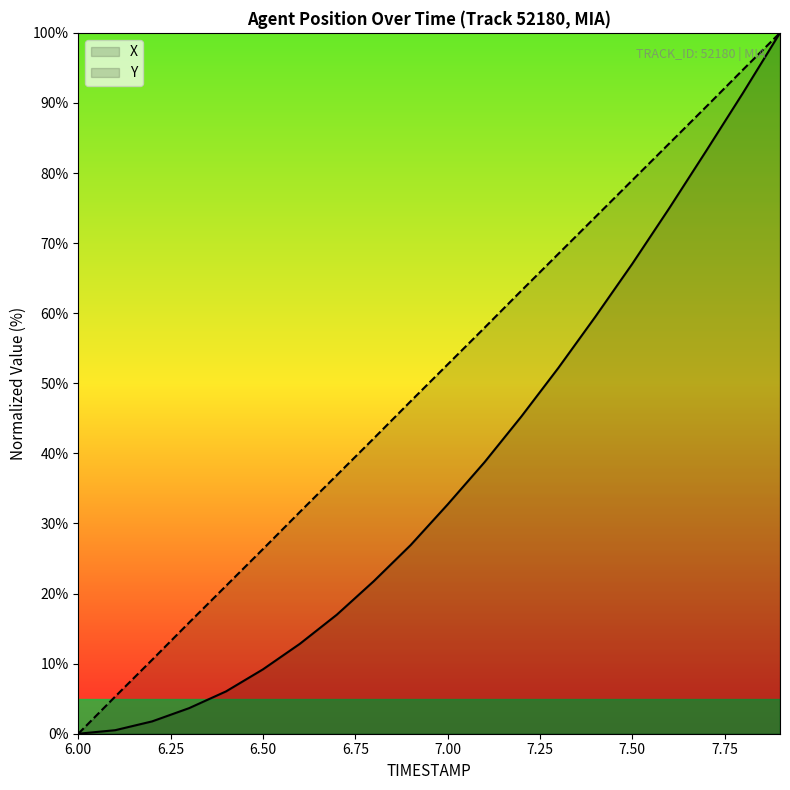

How many lines are shown in the chart?

2